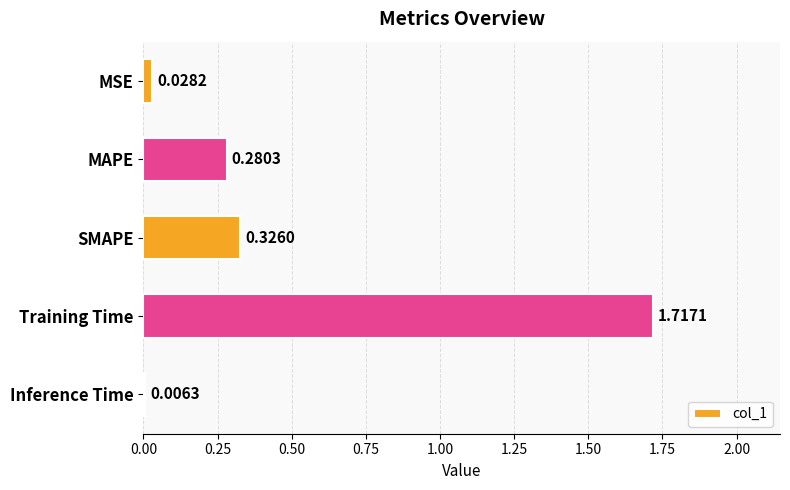

Between SMAPE and MAPE, which is larger?

SMAPE